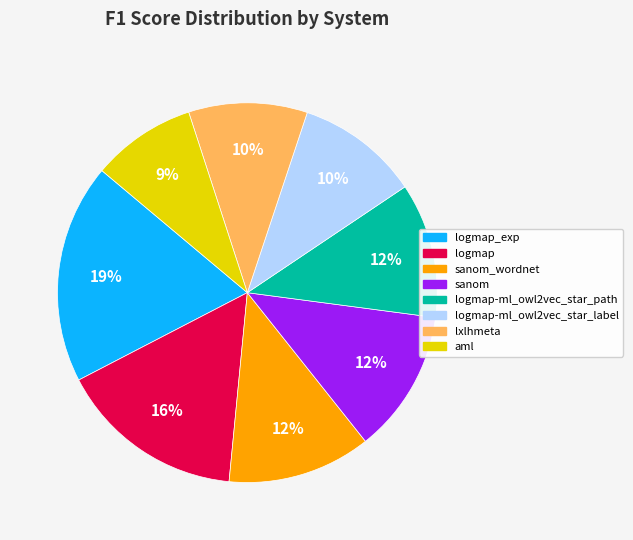

Does any single category account for the majority?

No